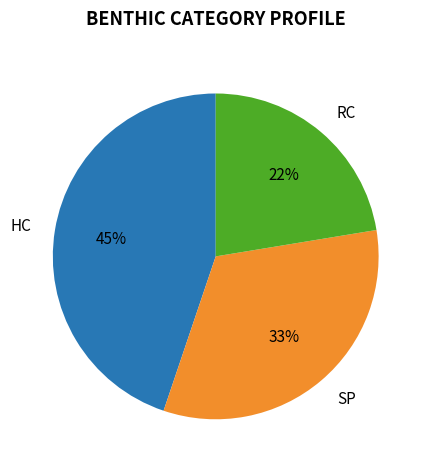

Do HC and RC together represent more than half of the pie?

Yes